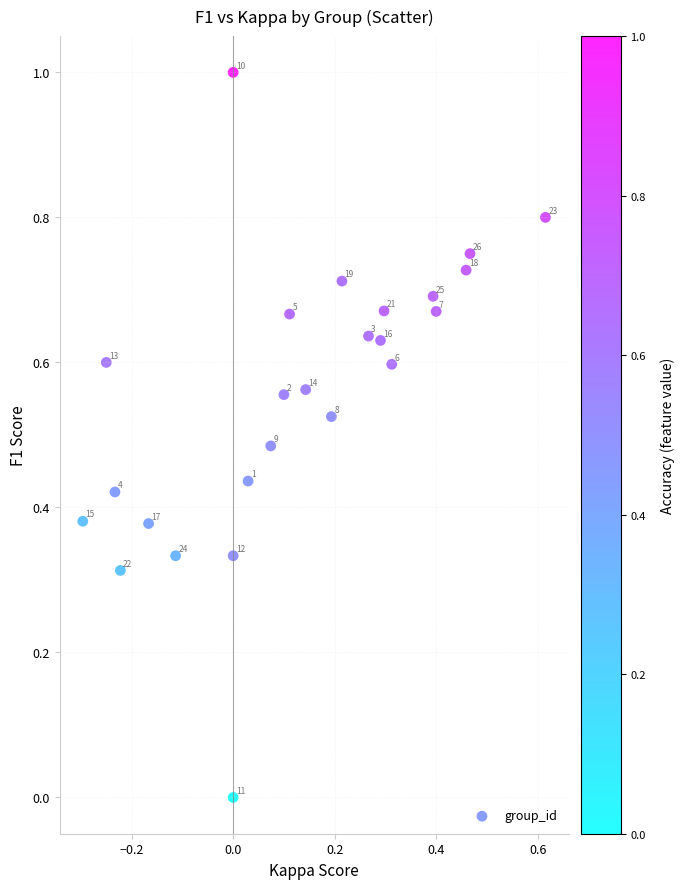

What is the range of X values (max minus min)?

0.9